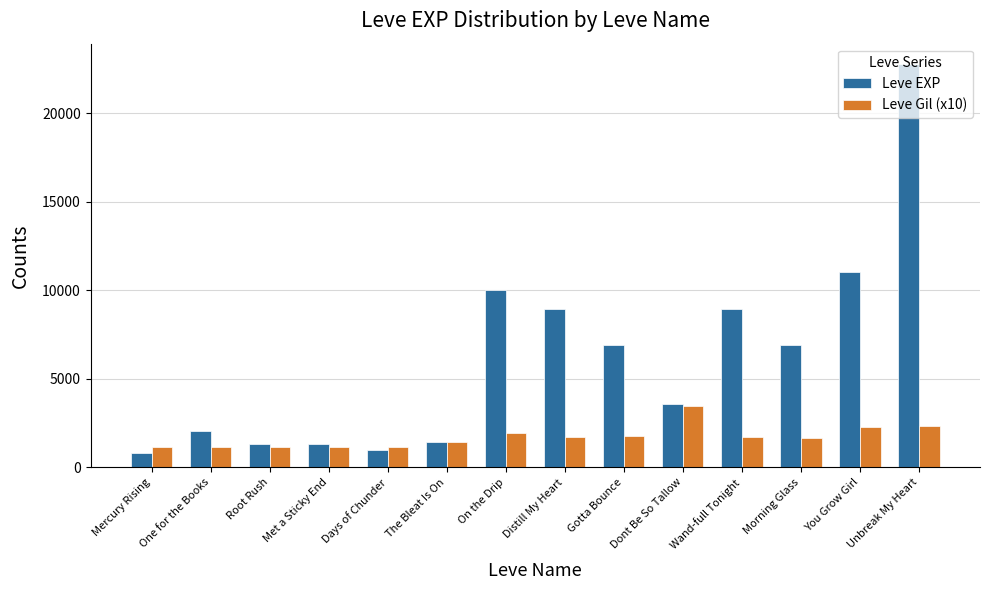

What is the maximum value for Leve Gil (x10)?

3440